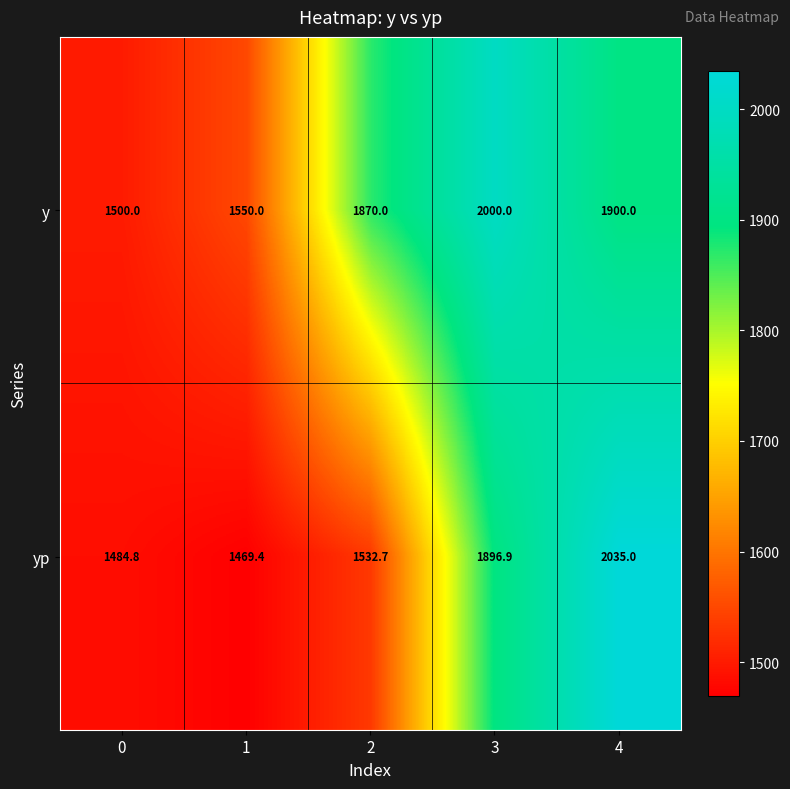

Reading left to right, extract all data points from this chart.

y: 1500.0	1550.0	1870.0	2000.0	1900.0
yp: 1484.8	1469.4	1532.7	1896.9	2035.0